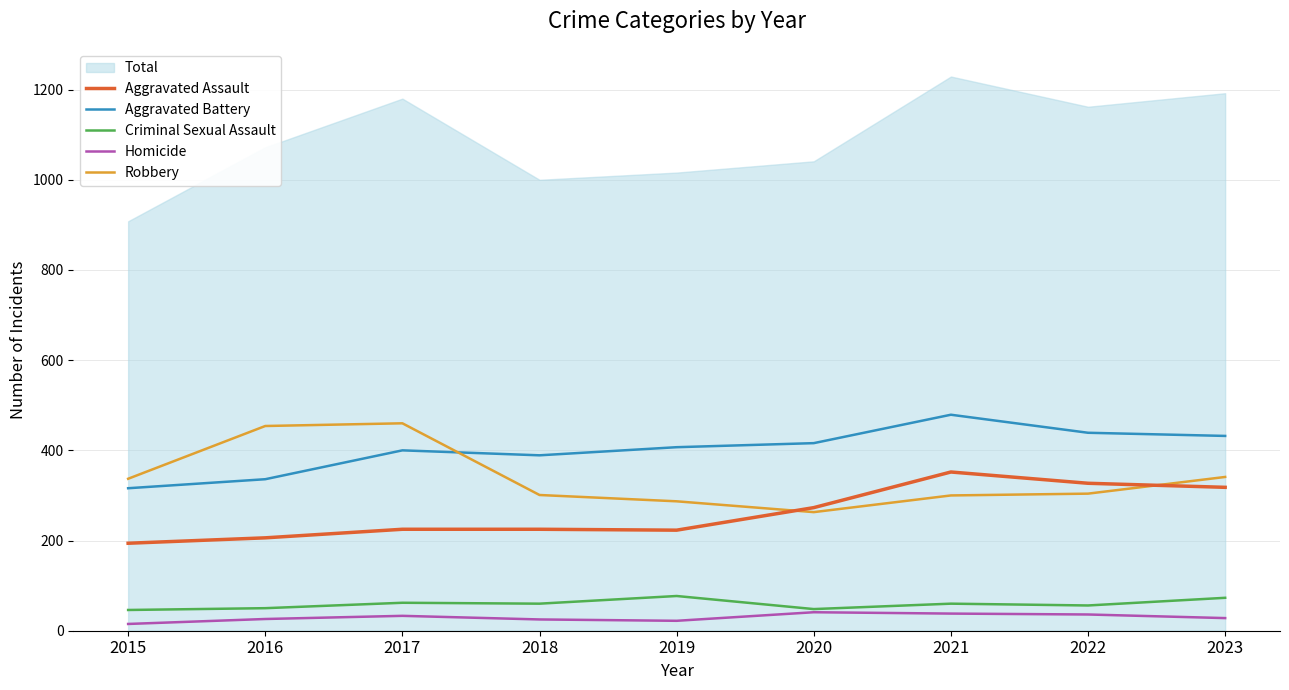

List the labels in order of Robbery value, largest first.

2017, 2016, 2023, 2015, 2022, 2018, 2021, 2019, 2020